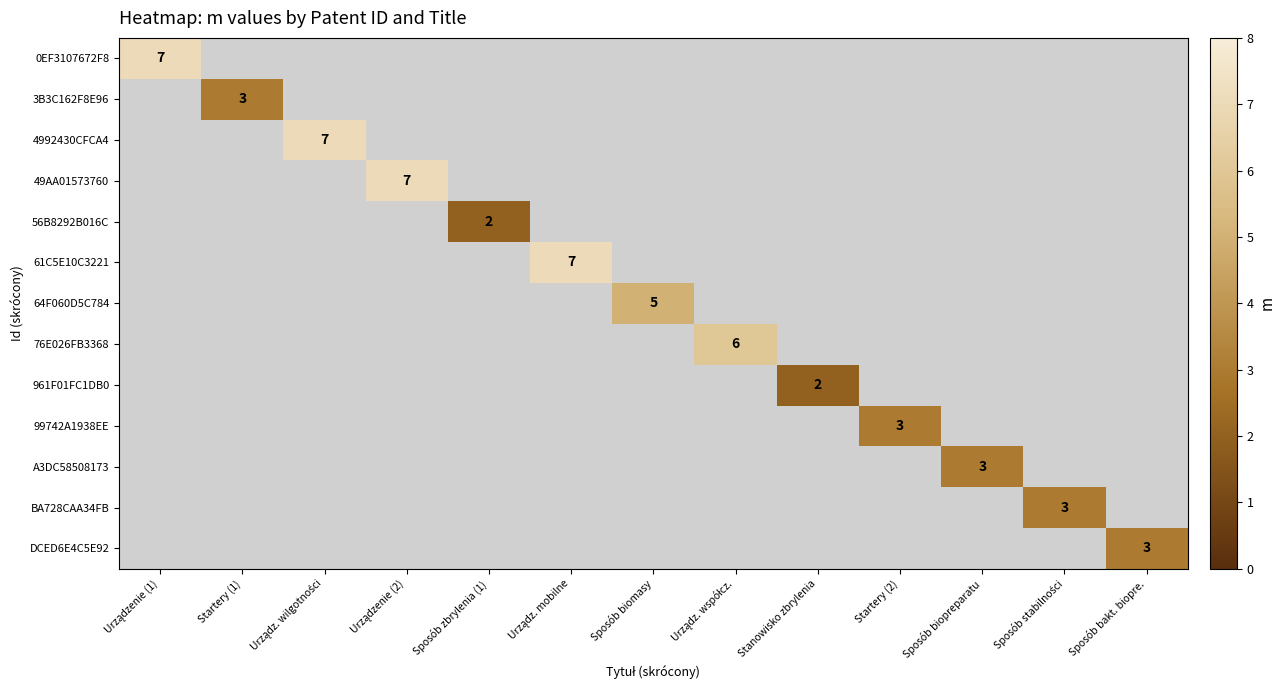

Which series has the largest range (max minus min)?

0EF3107672F8